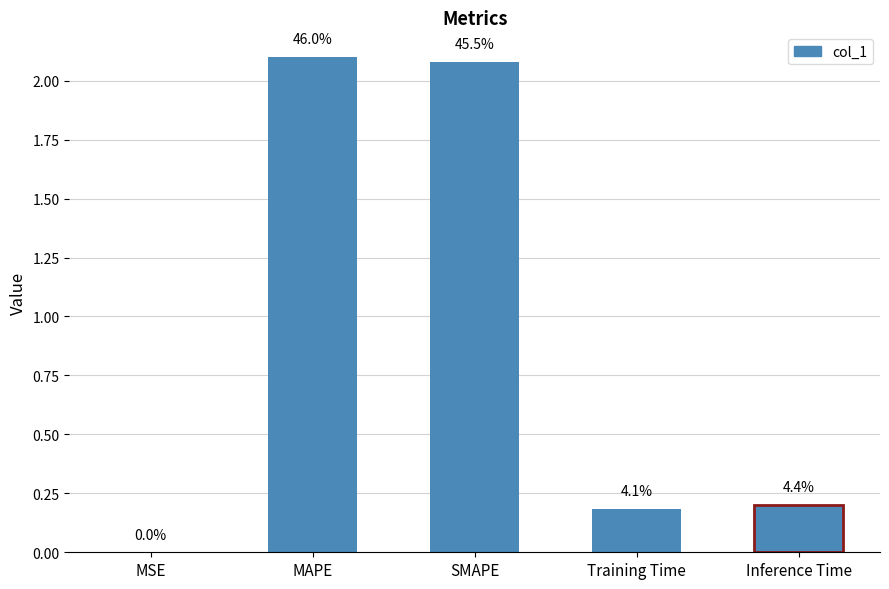

Are the bars horizontal?

No